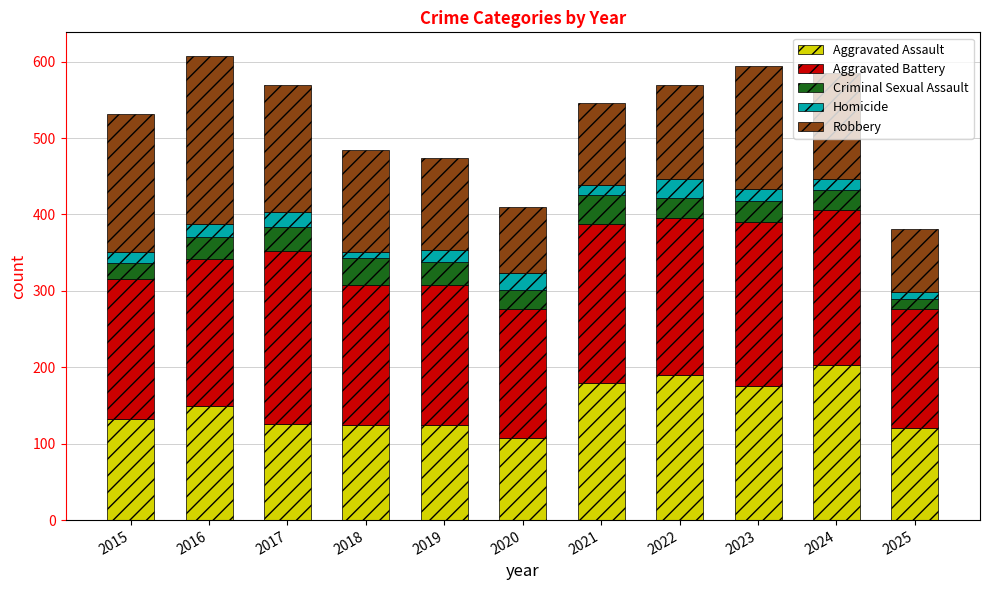

At which label does Aggravated Assault reach its minimum?

2020